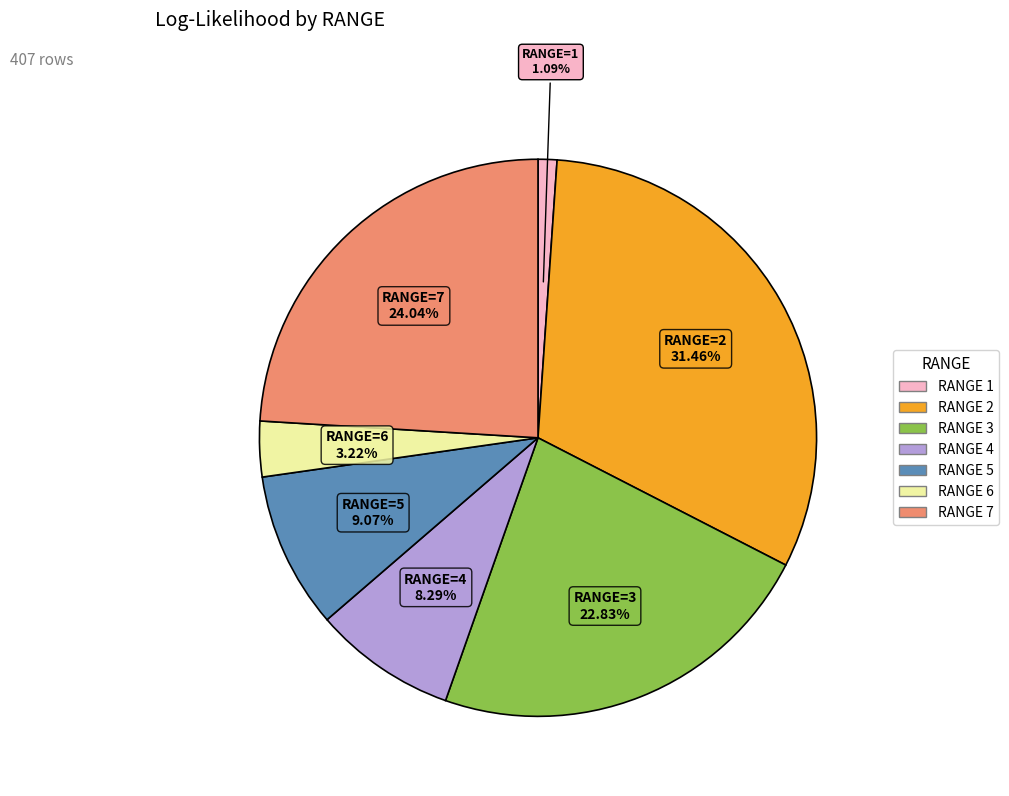

Does any single category account for the majority?

No